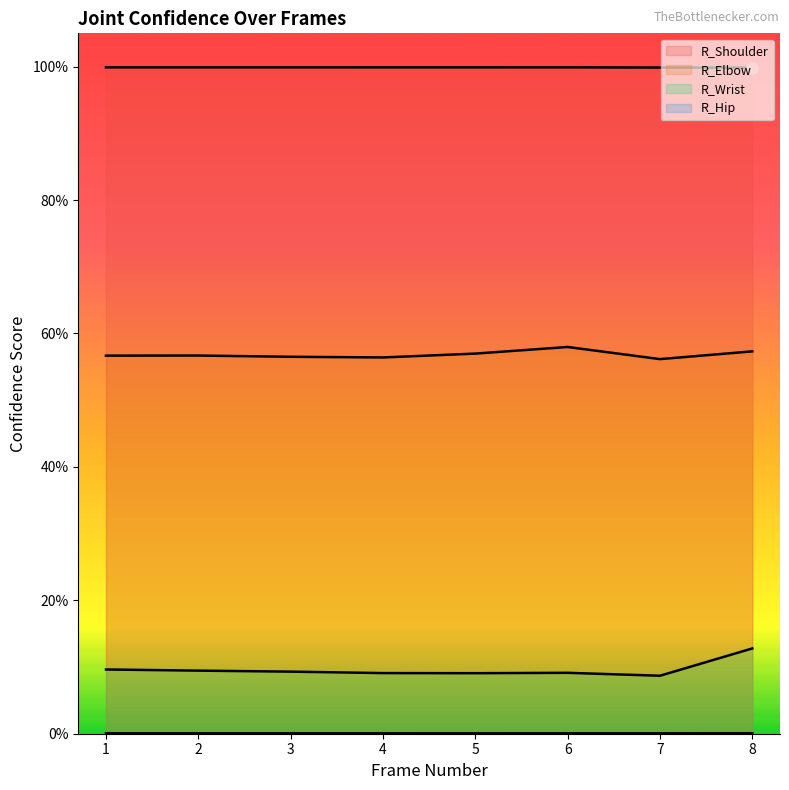

True or false: R_Elbow and R_Wrist cross at least once.

False